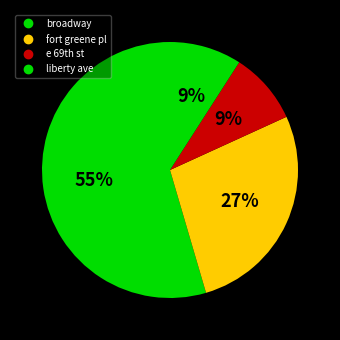

Count the number of slices in the pie.

4